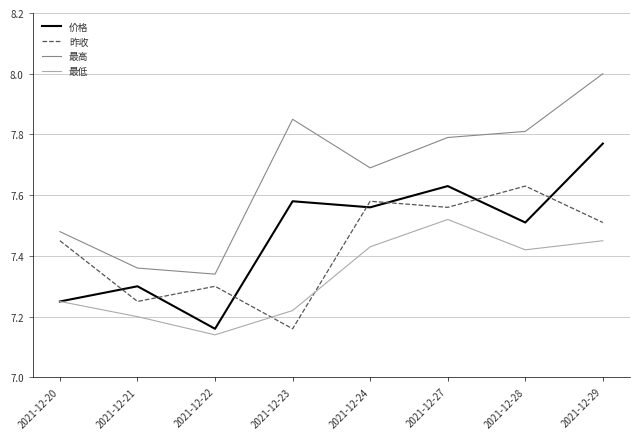

Which category has the lowest value in the 昨收 series?

2021-12-23